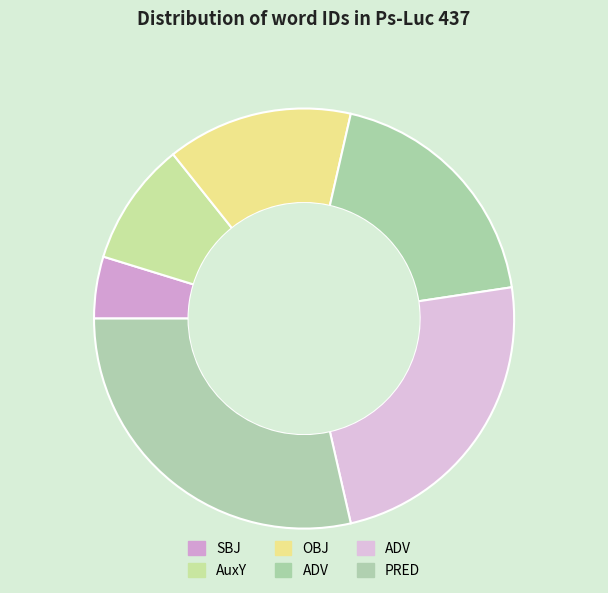

How many slices are in this pie chart?

6